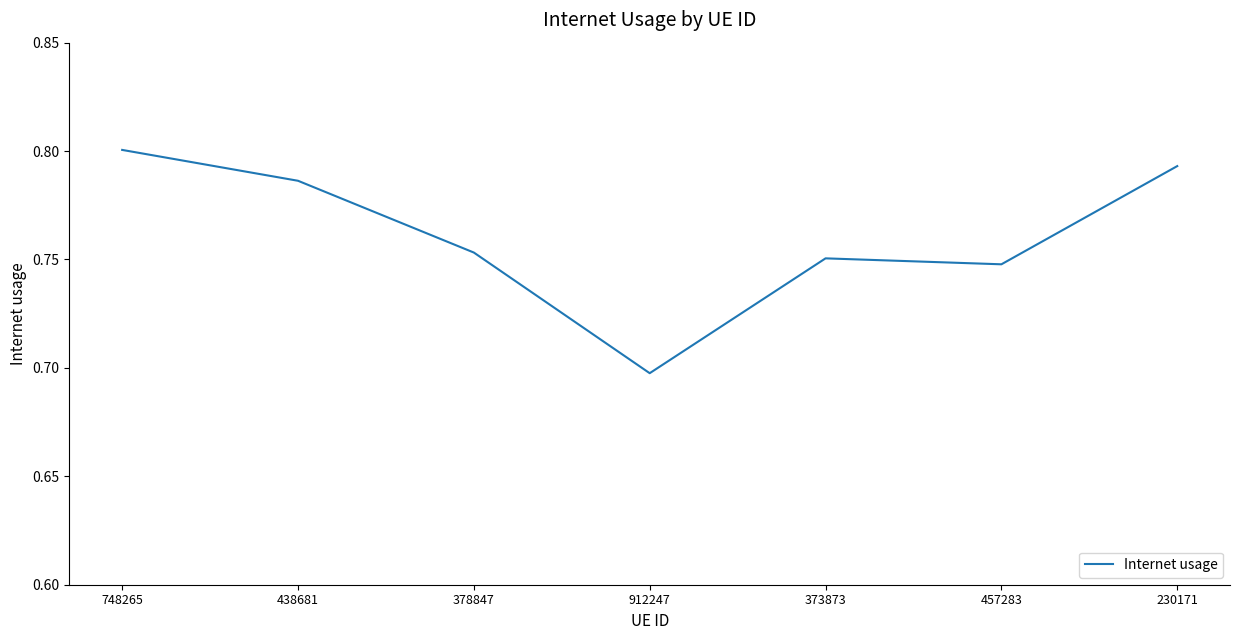

What position from the right is 912247?

4